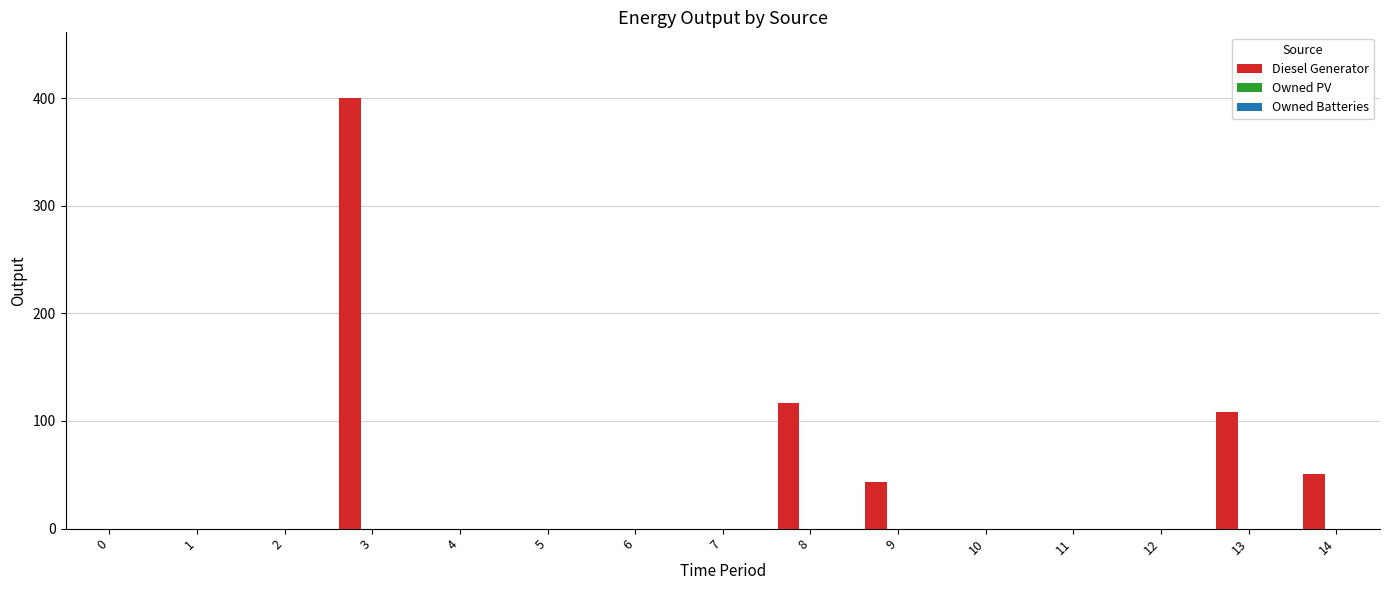

Are the bars horizontal?

No